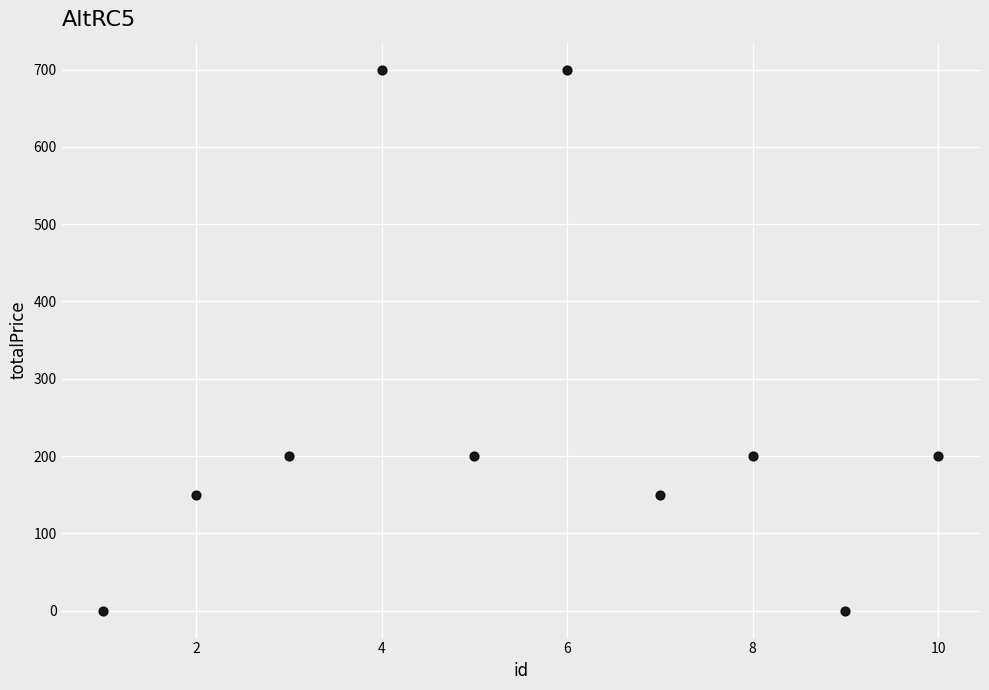

What is the range of Y values (max minus min)?

700